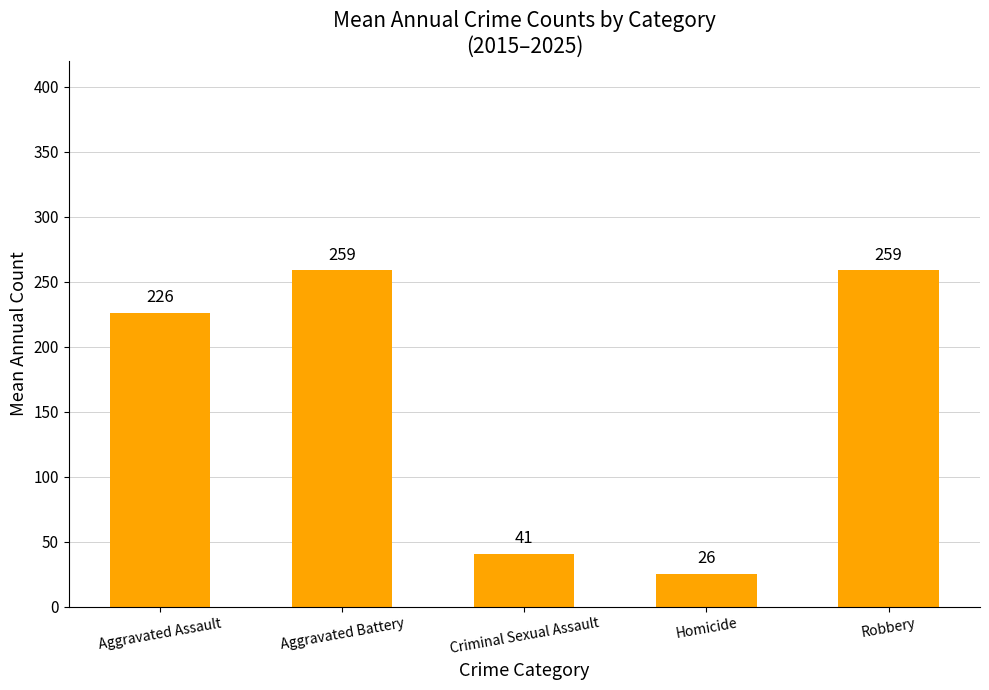

What position from the left is Aggravated Assault?

1